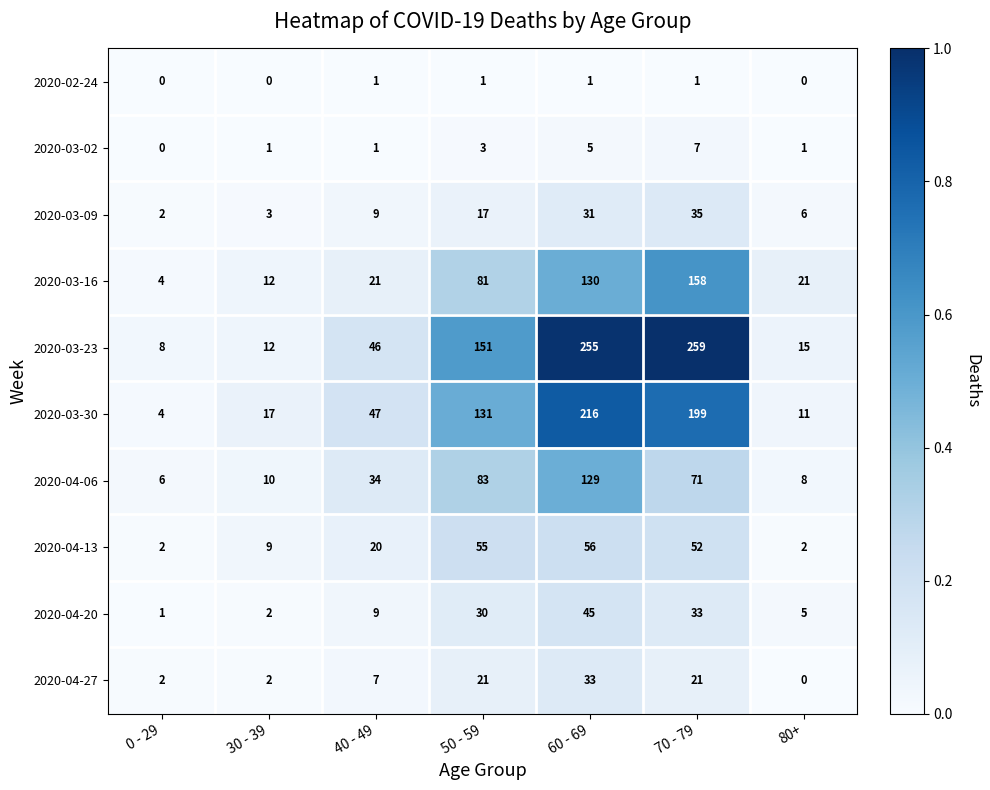

Is it true that 2020-03-09 equals 19 at 70 - 79?

False